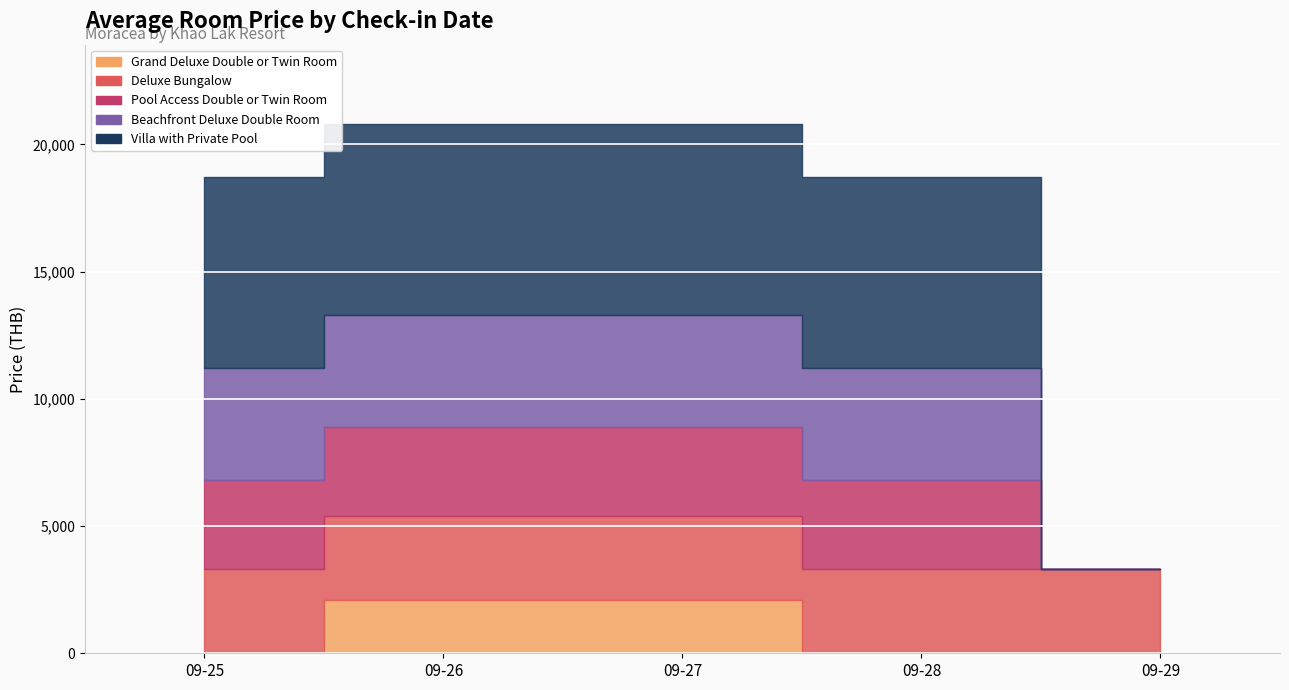

How many values in Grand Deluxe Double or Twin Room are above zero?

2